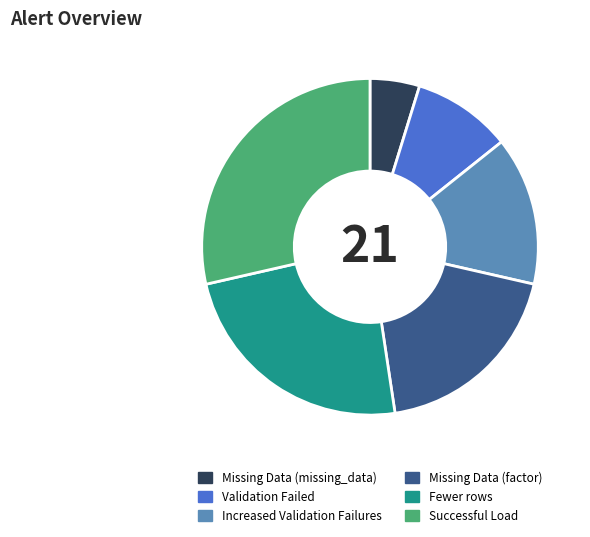

Which category has the smallest portion of the pie?

Missing Data (missing_data)